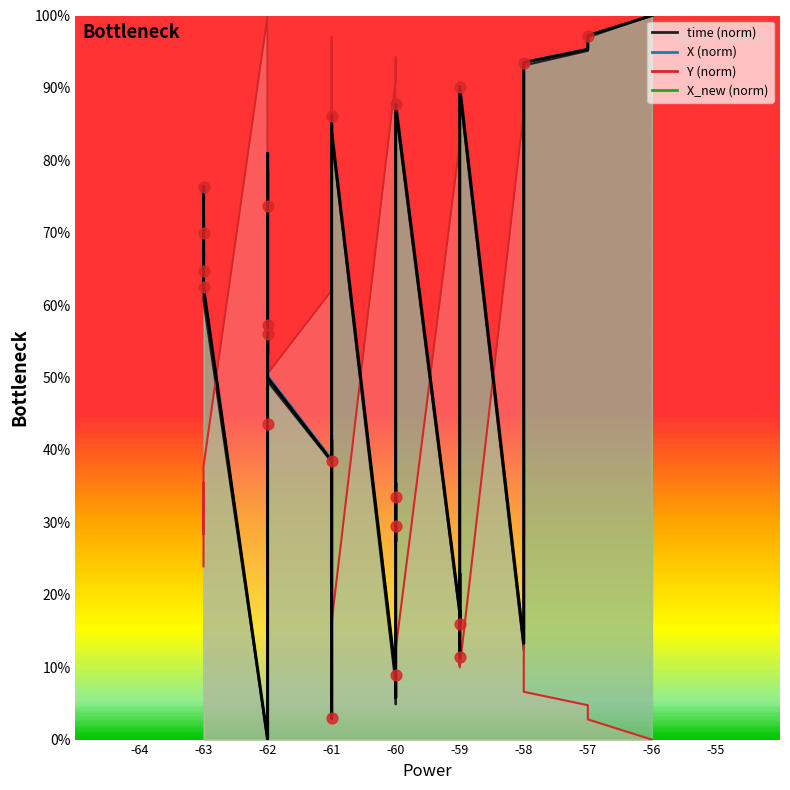

Which has a higher value, -58 or -62?

-58